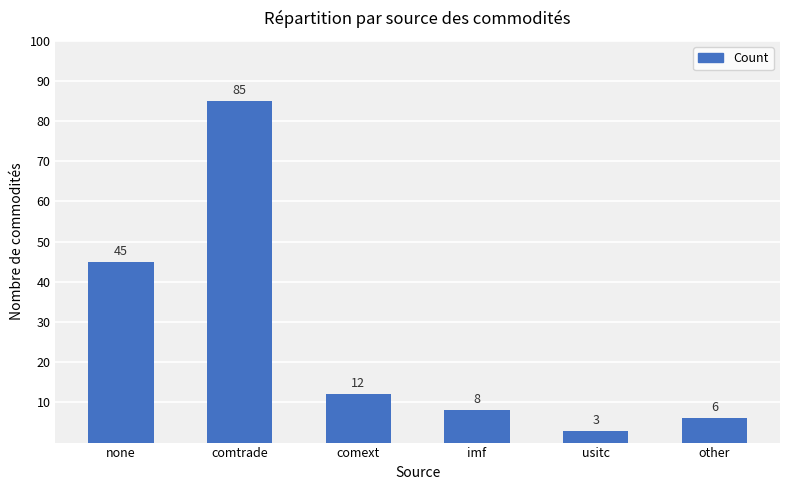

Is it true that the value at none is 64?

False